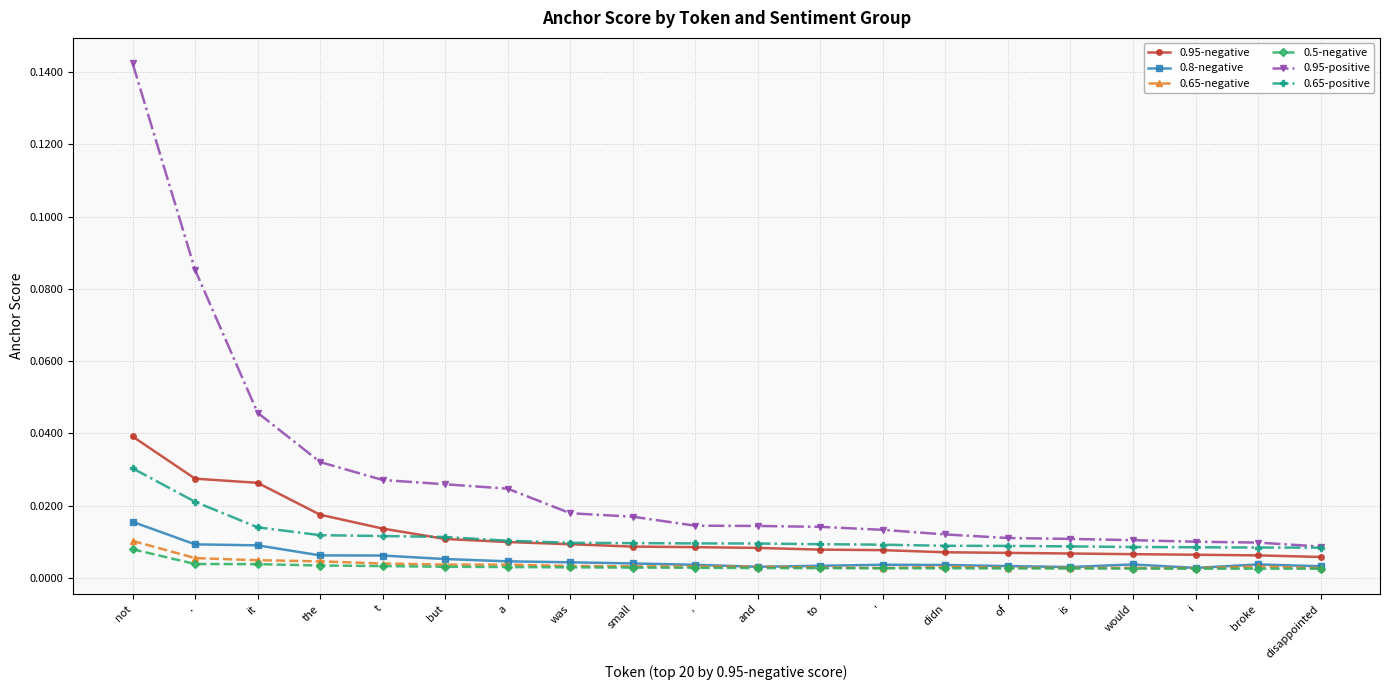

How many distinct data groups are displayed?

6